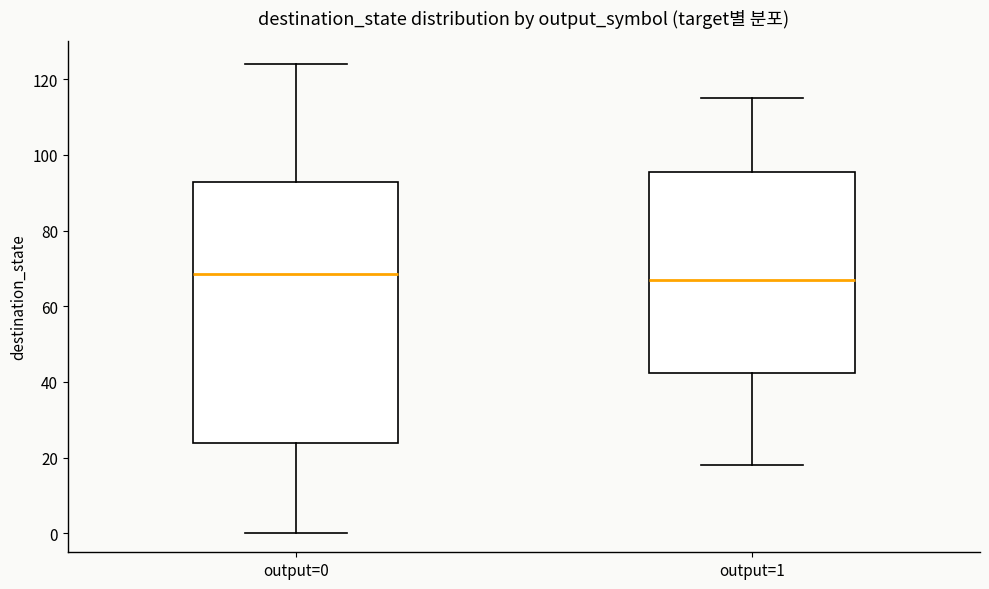

Where is the lower edge of the box for output=0 on the y-axis? The values are not printed on the chart, so give them approximately, as read against the axis.

24